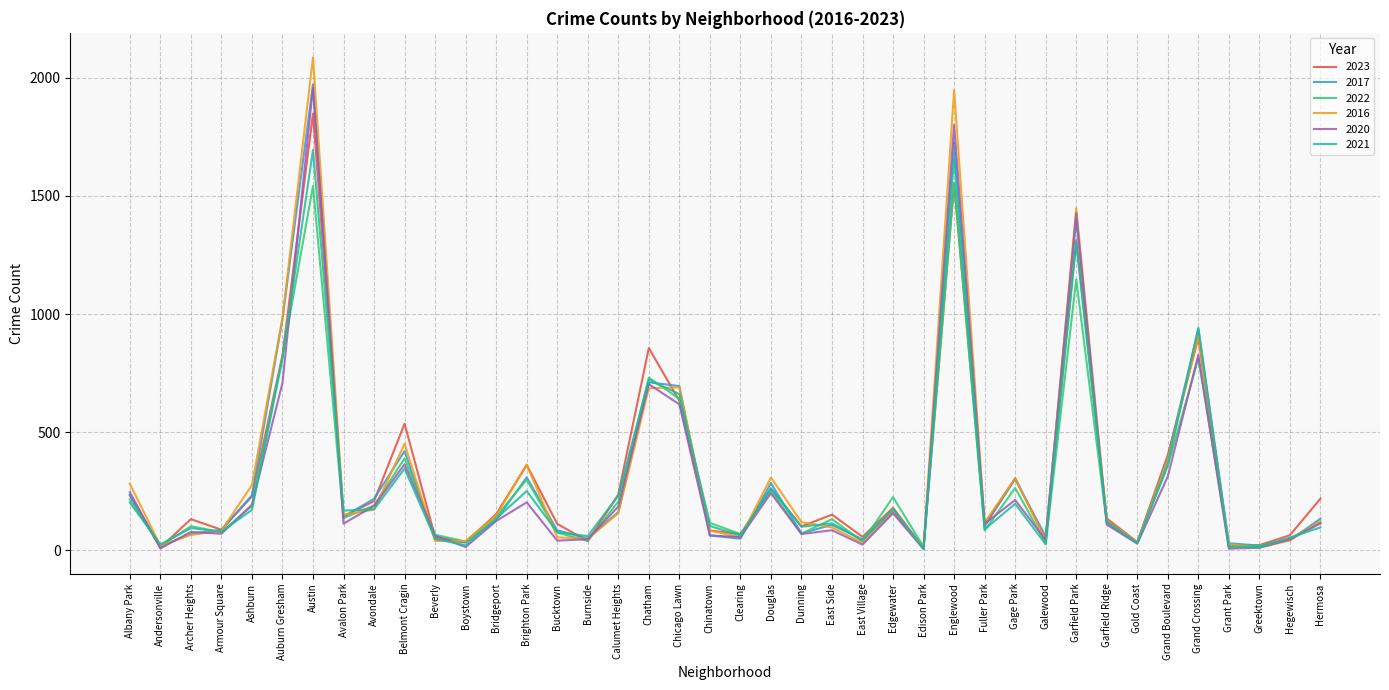

What is the maximum value for 2020?

1959